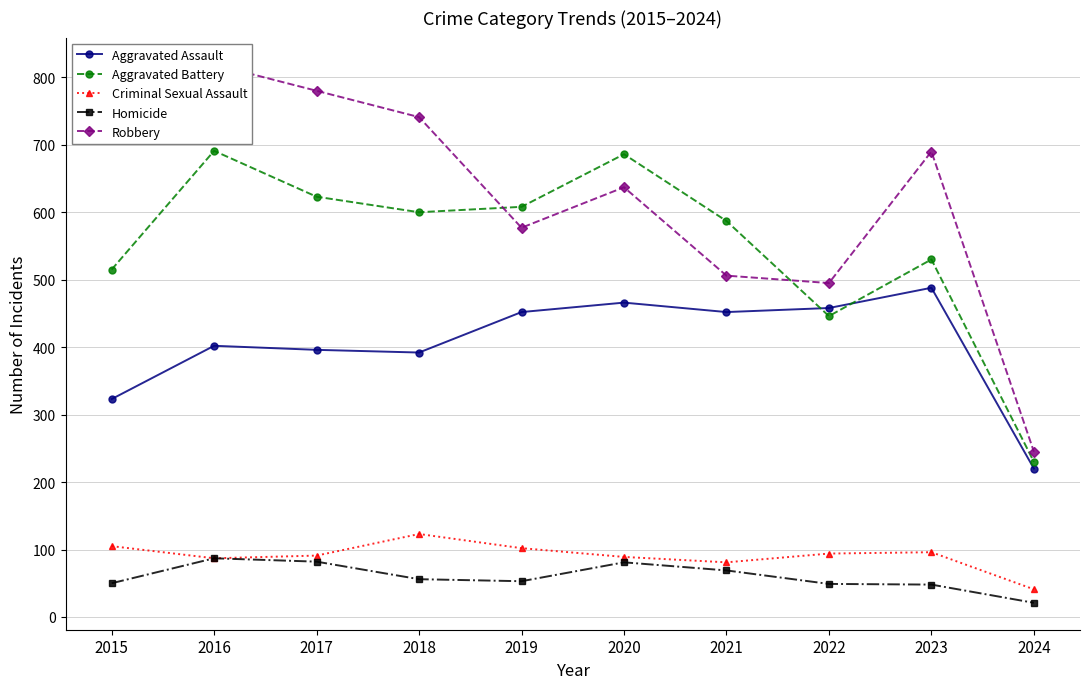

What value does the Robbery series have at 2020?

637